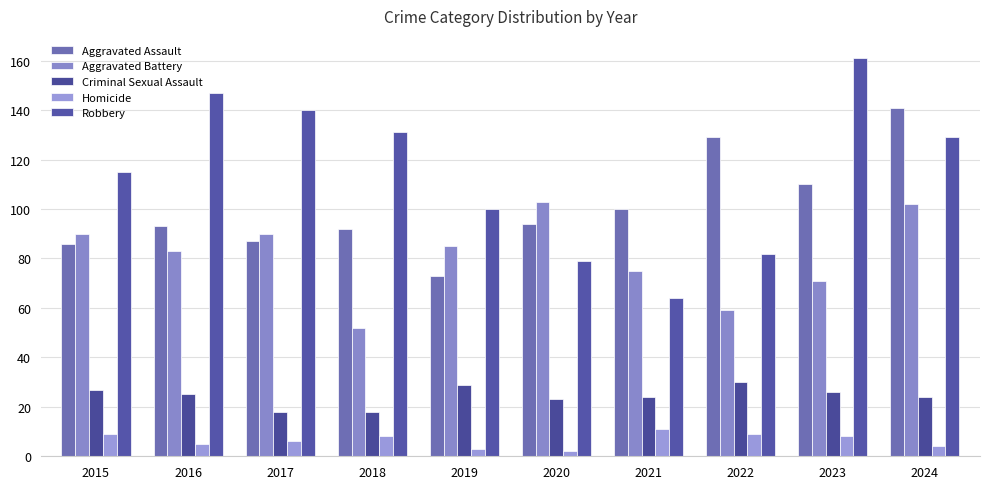

Is it true that Criminal Sexual Assault equals 18 at 2017?

True